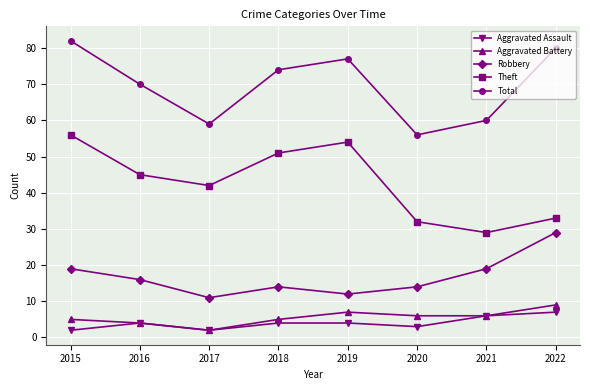

At which category does Robbery reach its first local valley?

2017